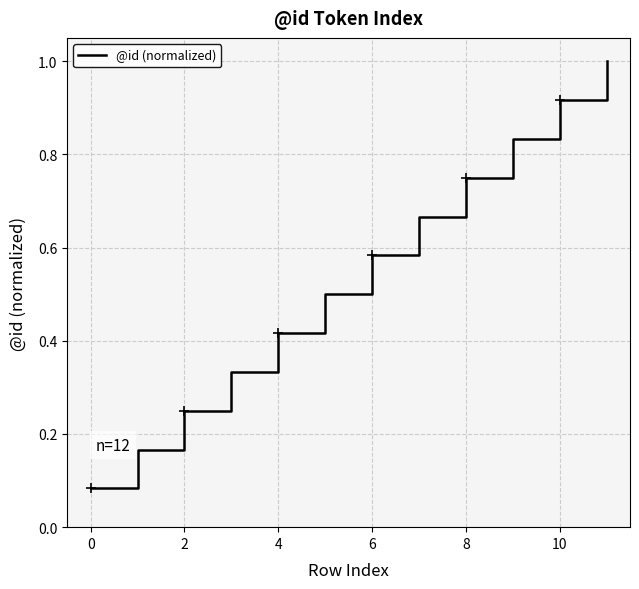

What is the greatest value displayed?

1.0